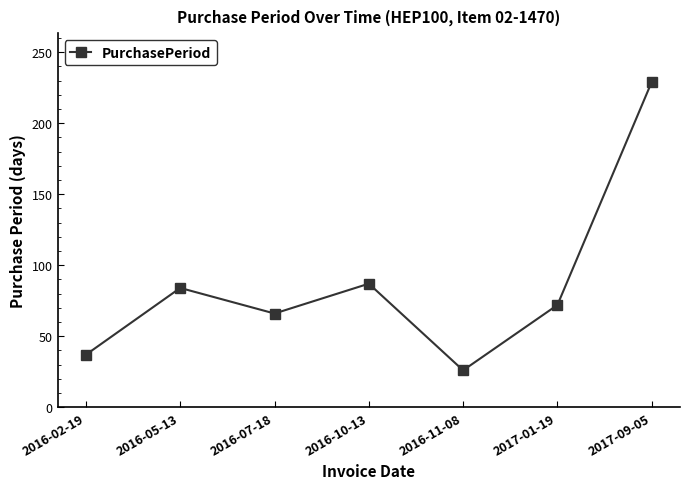

Approximately how many times larger is the value at 2016-10-13 compared to 2016-11-08?

3.3